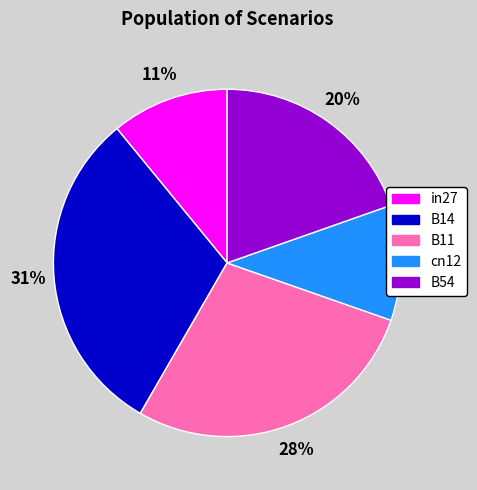

To the nearest percent, what is the combined percentage of in27 and B54?

31%